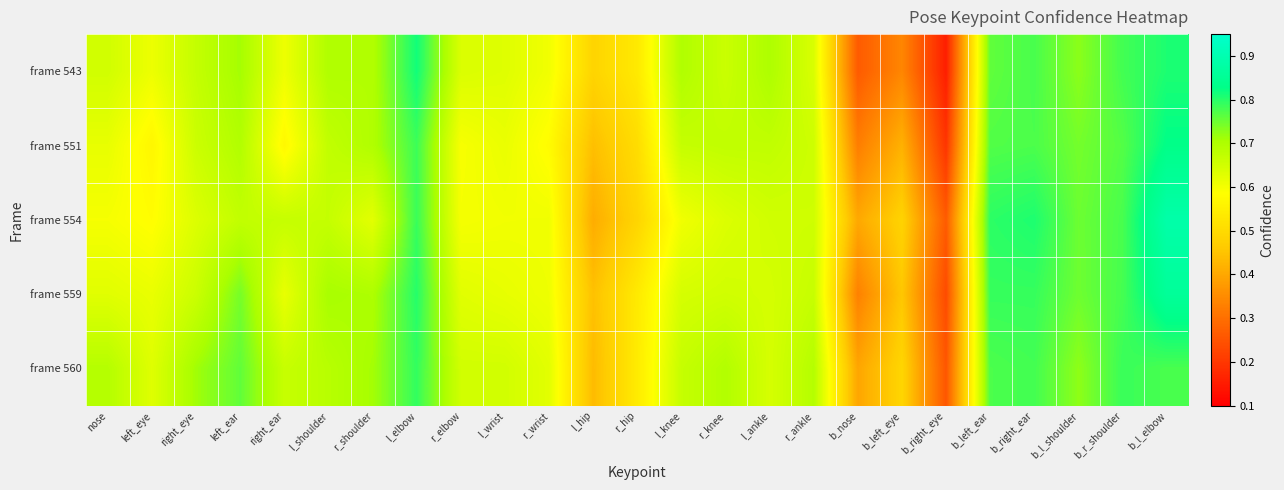

Which category has the highest value across all series?

b_l_elbow